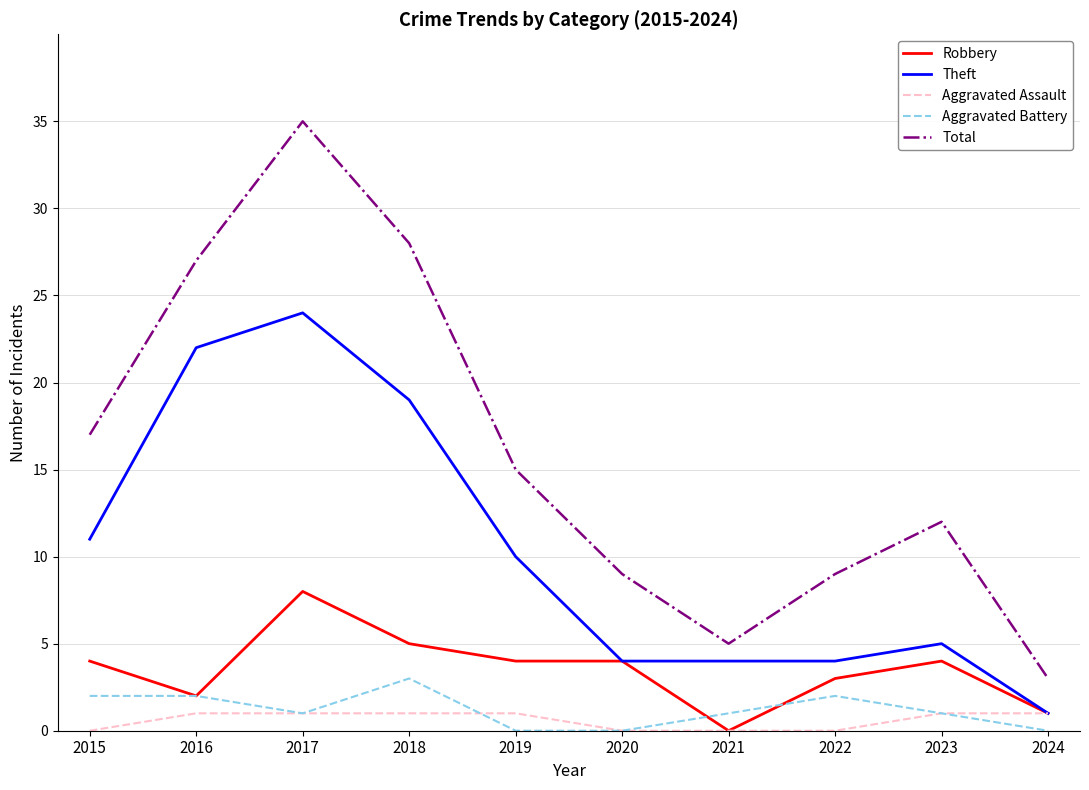

True or false: Aggravated Assault and Total cross at least once.

False